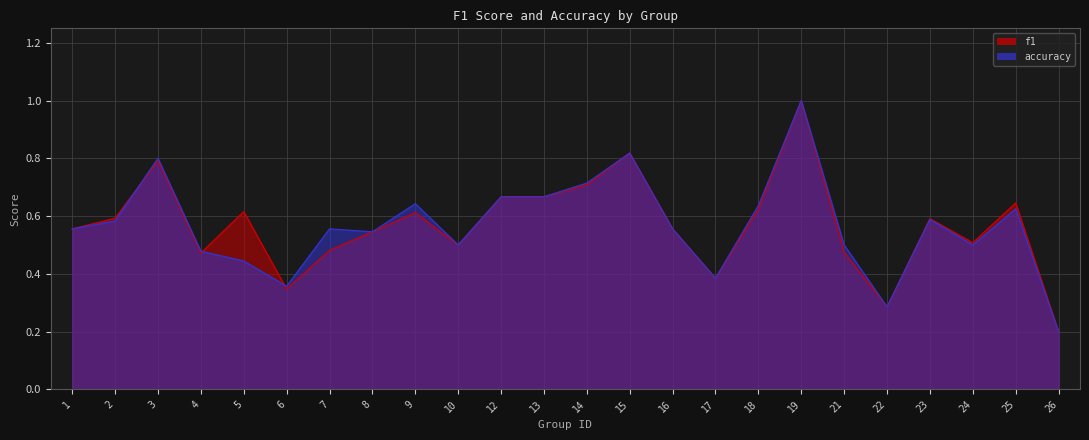

Which series has the widest spread of values?

f1